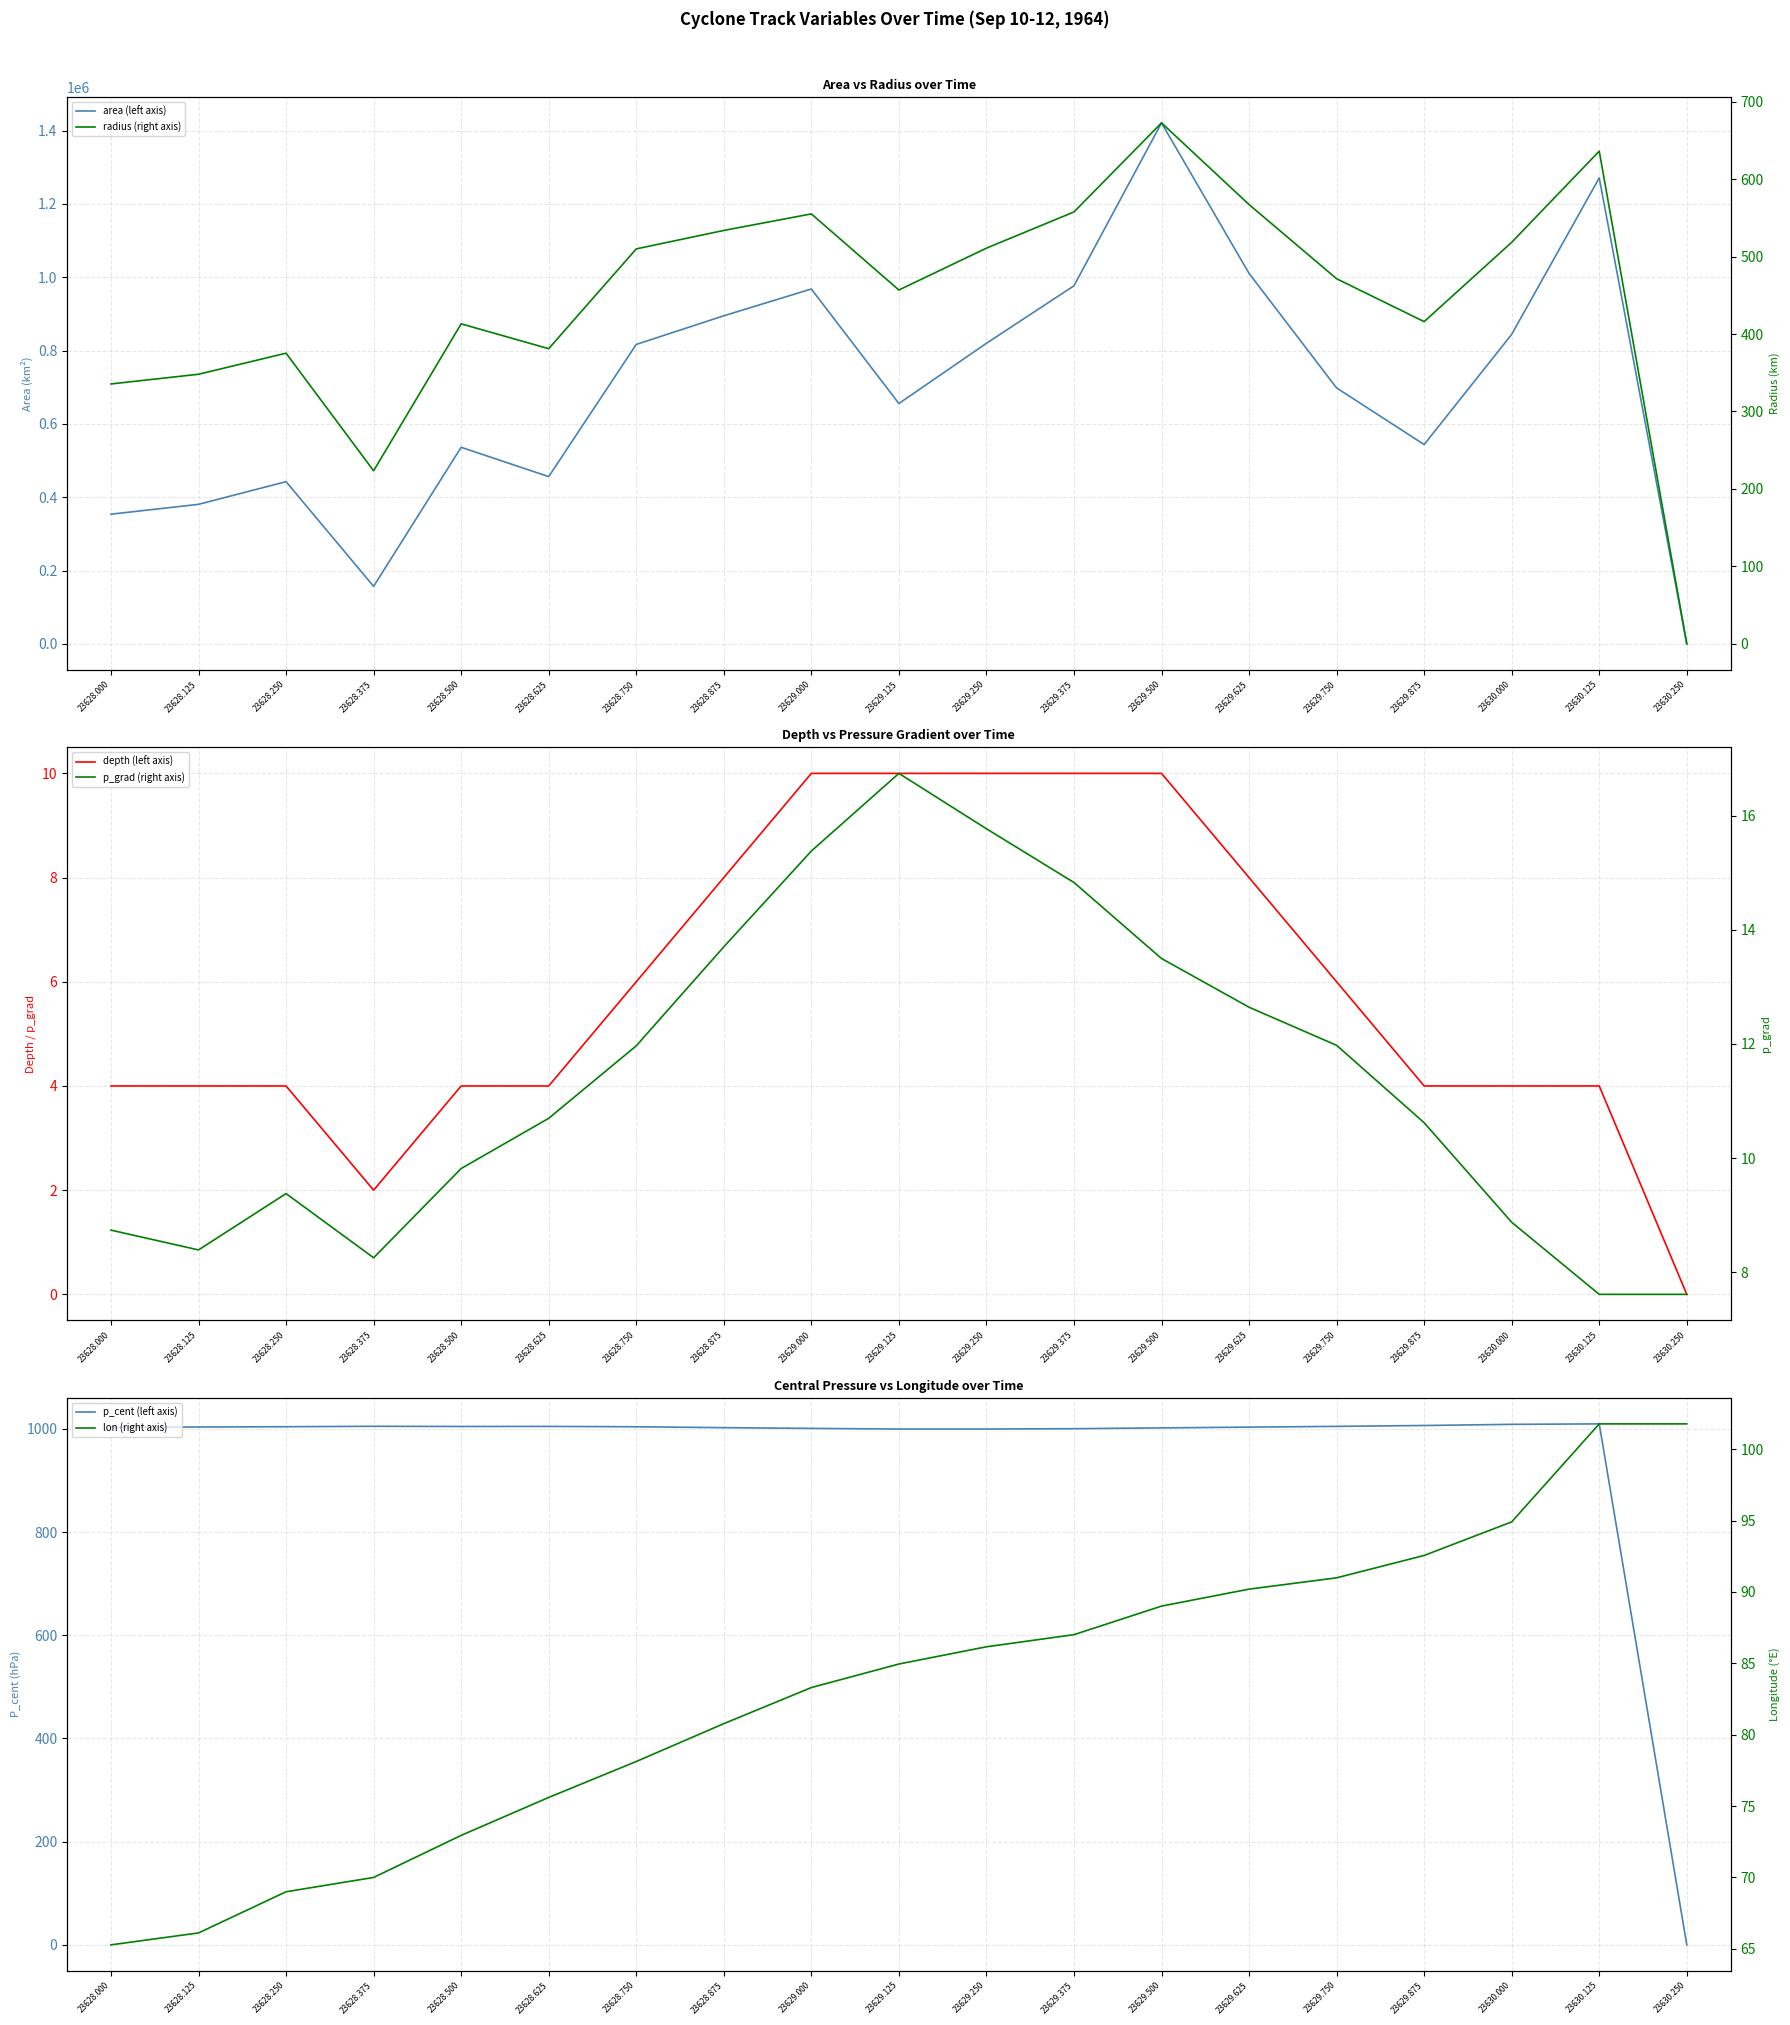

True or false: p_cent (left axis) has a value of 460.1 at 23629.375.

False